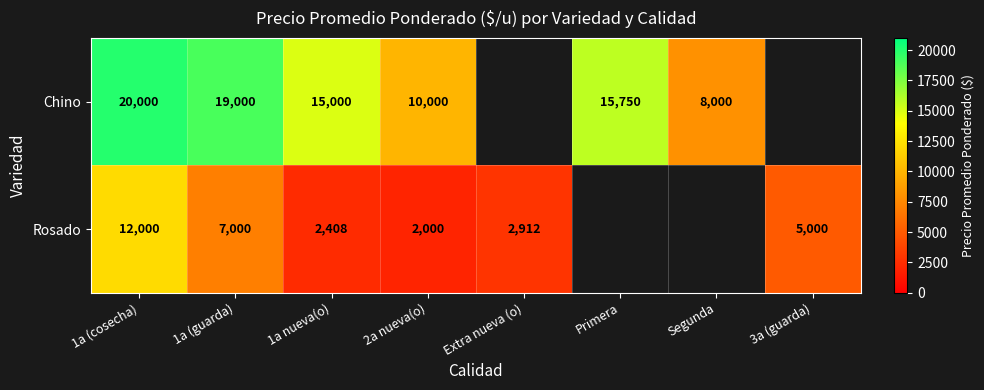

Is the value of Rosado at 2a nueva(o) greater than the value of Chino at 1a nueva(o)?

No